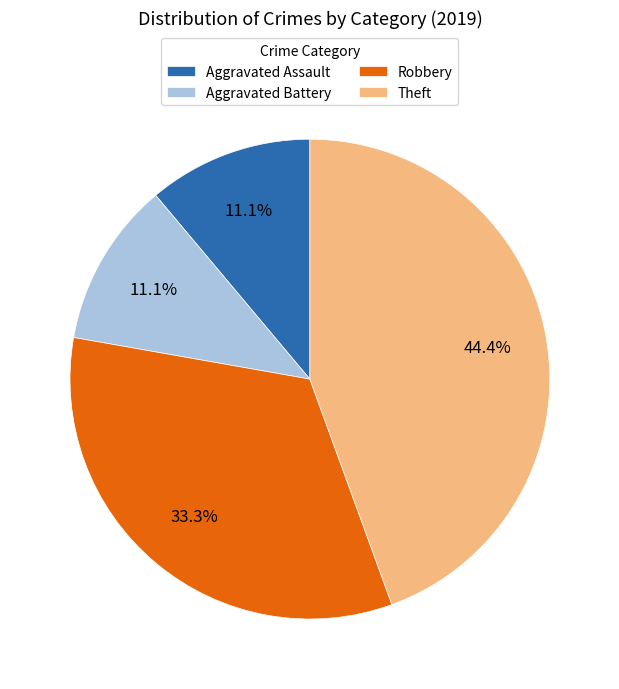

Combined, do Aggravated Battery and Aggravated Assault account for over 50%?

No